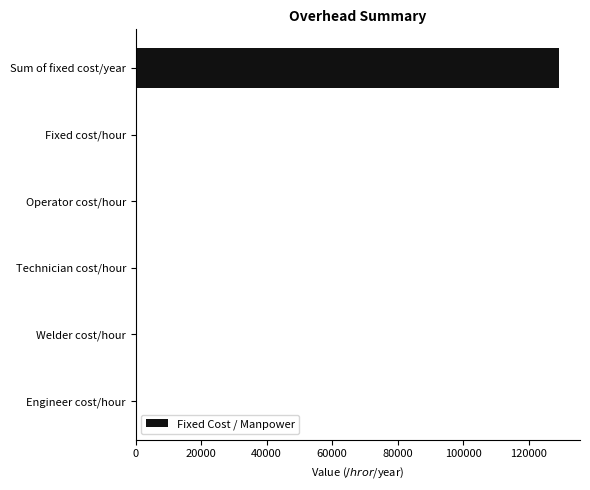

Which category has the highest value across all series?

Sum of fixed cost/year